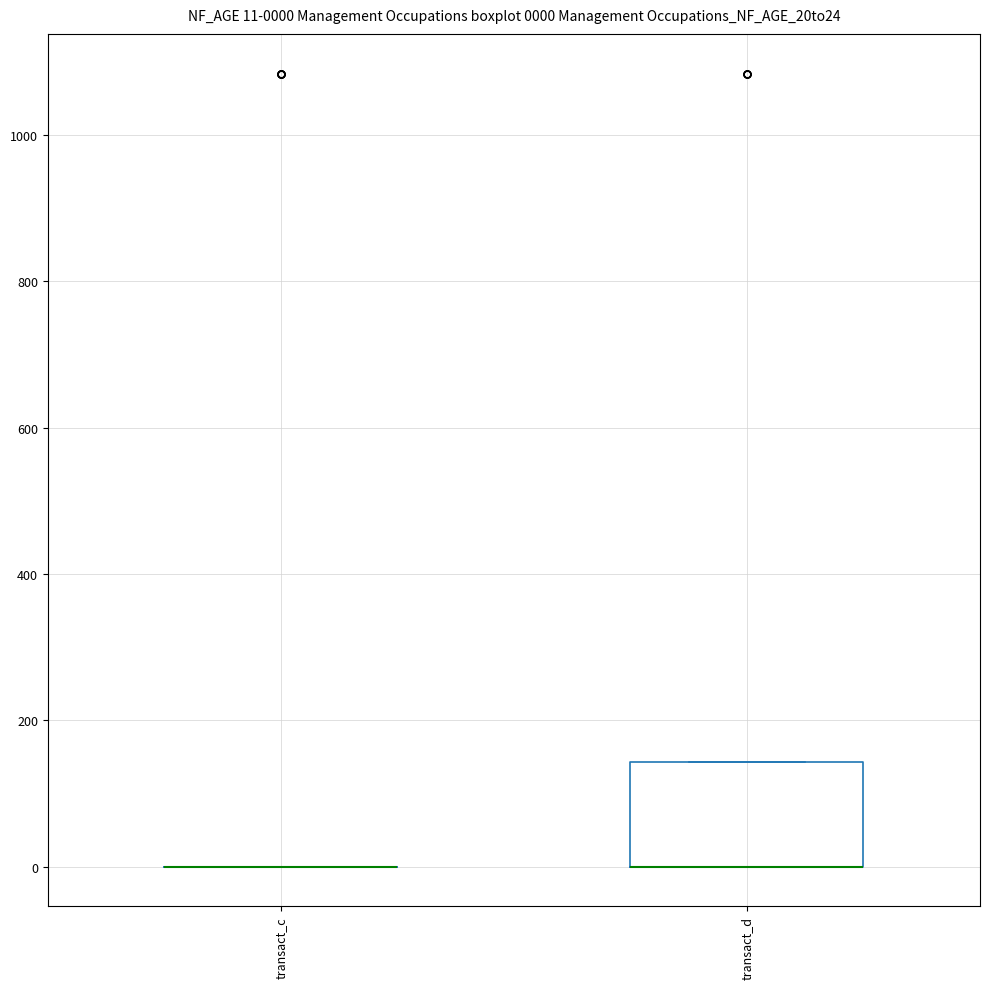

Comparing the boxes themselves (not the whiskers), which one is the tallest?

transact_d